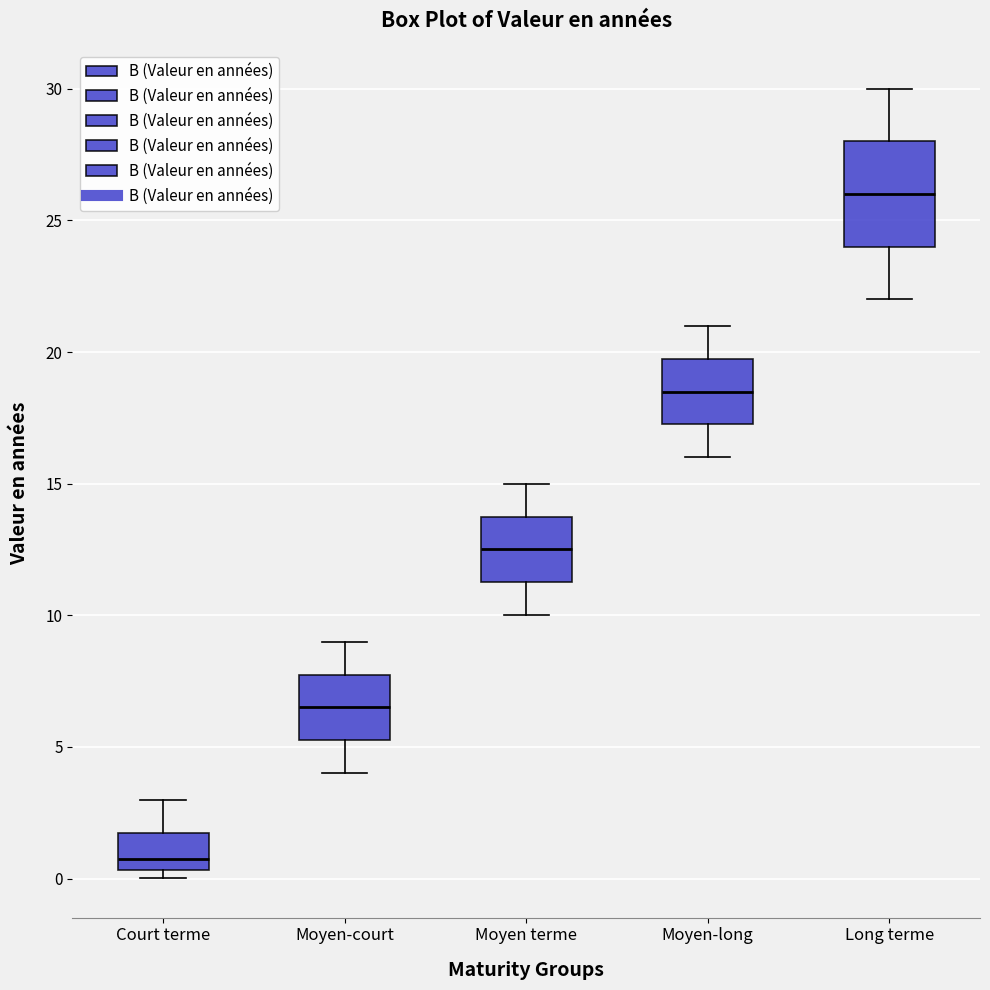

Reading left to right, transcribe this box plot: for each box, give where its median line is, the range the box spans, and where its two whiskers end, as read against the y-axis. The values are not printed on the chart, so give them approximately, as read against the axis.

Court terme: median 1.0, box 0.5 to 2.0, whiskers 0.0 to 3.0
Moyen-court: median 6.5, box 5.5 to 8.0, whiskers 4.0 to 9.0
Moyen terme: median 12.5, box 11.5 to 14.0, whiskers 10.0 to 15.0
Moyen-long: median 18.5, box 17.5 to 20.0, whiskers 16.0 to 21.0
Long terme: median 26.0, box 24.0 to 28.0, whiskers 22.0 to 30.0